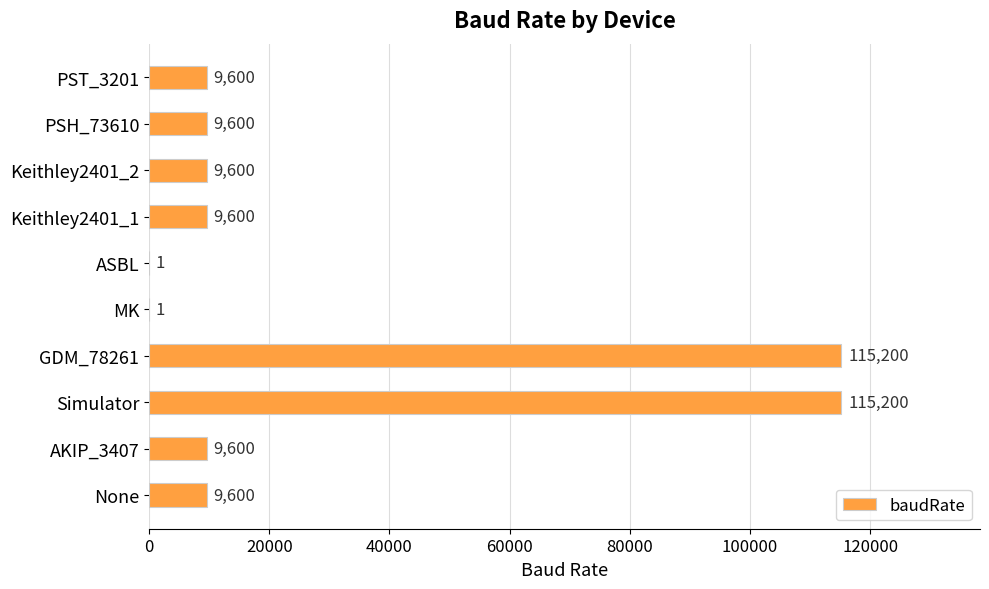

Read the value at GDM_78261.

115200